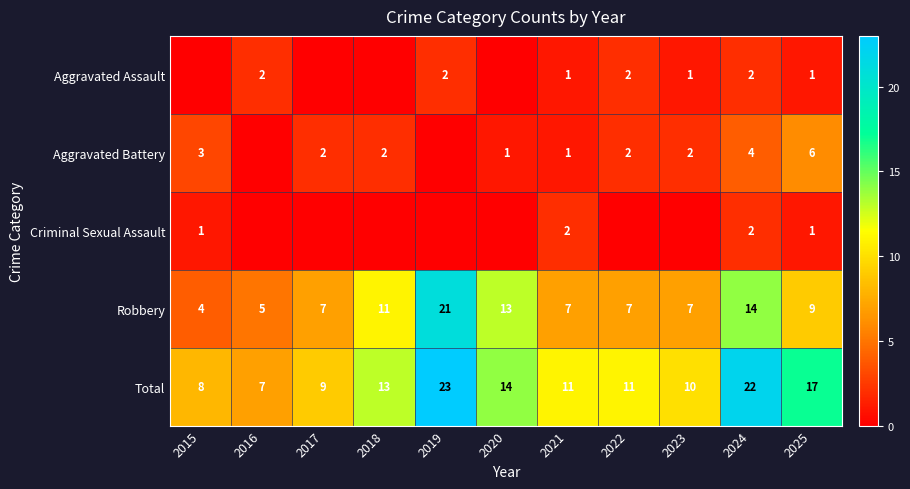

What is the sum of the Aggravated Battery values at 2023 and 2021?

3